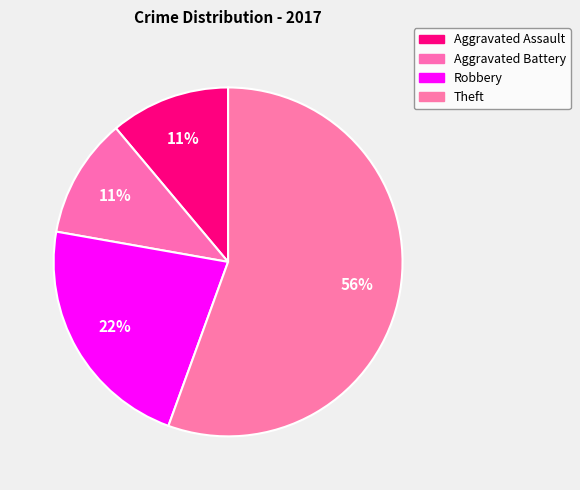

Which category has the biggest portion of the pie?

Theft